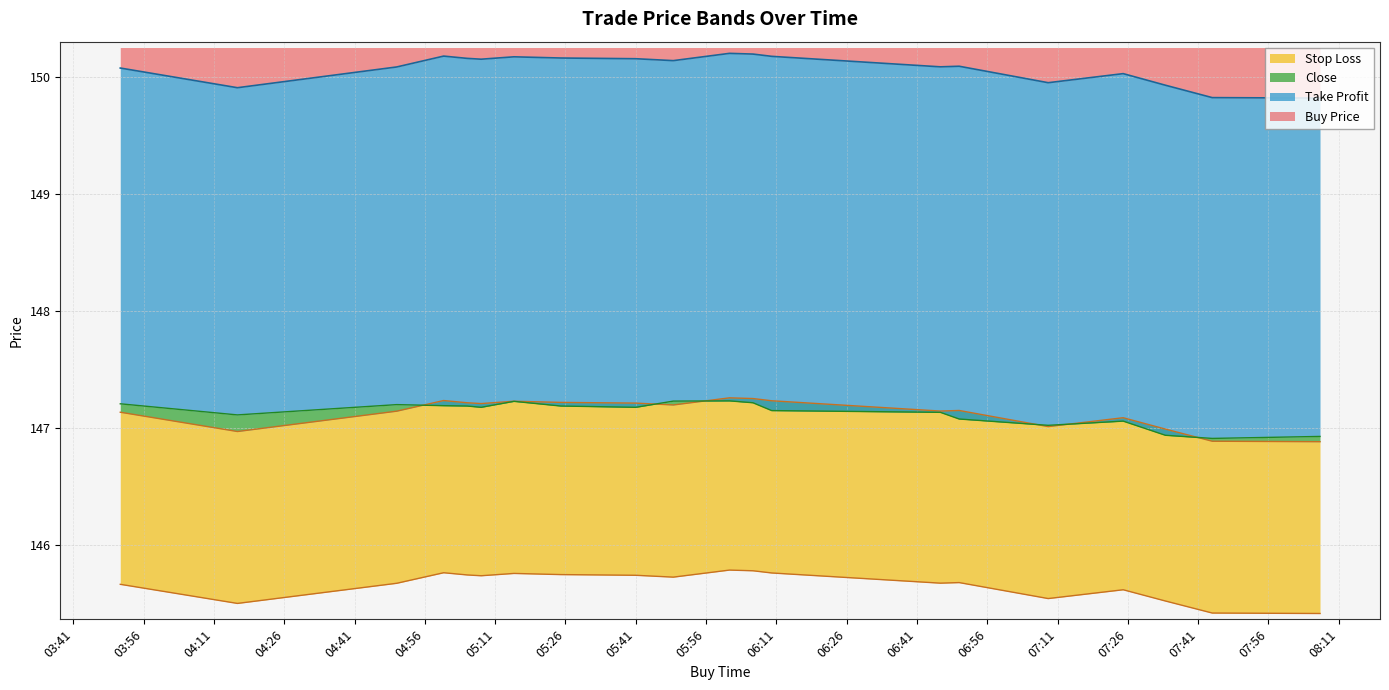

What is the difference between the maximum and minimum values in the Buy Price series?

0.4